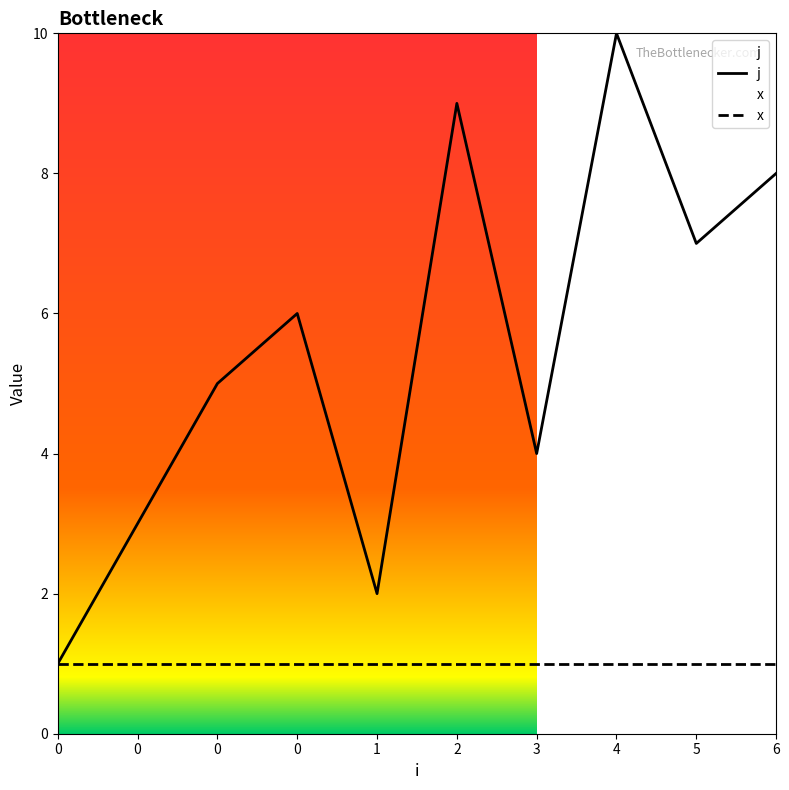

What is the difference between the highest and lowest values at 5?

6